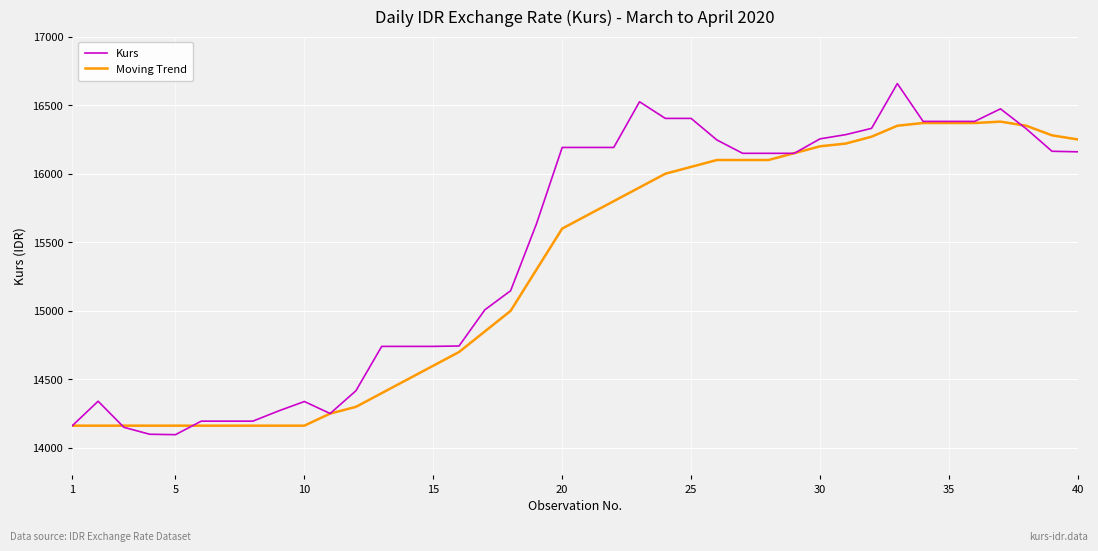

What is the greatest value displayed?

16657.3